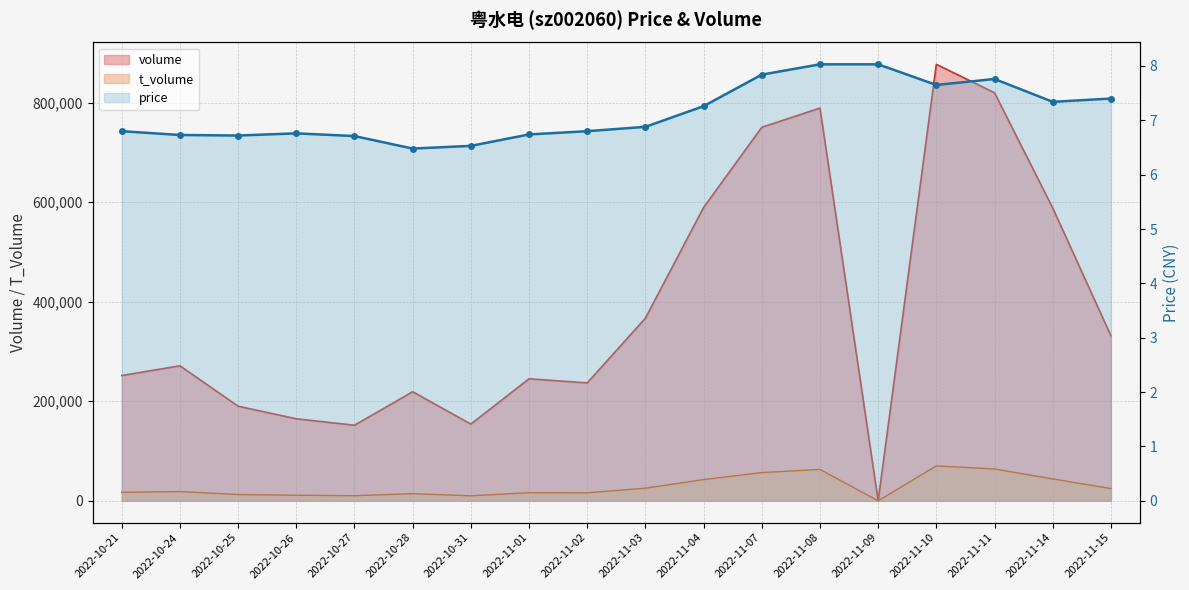

What is the maximum value shown in the chart?

876964.0